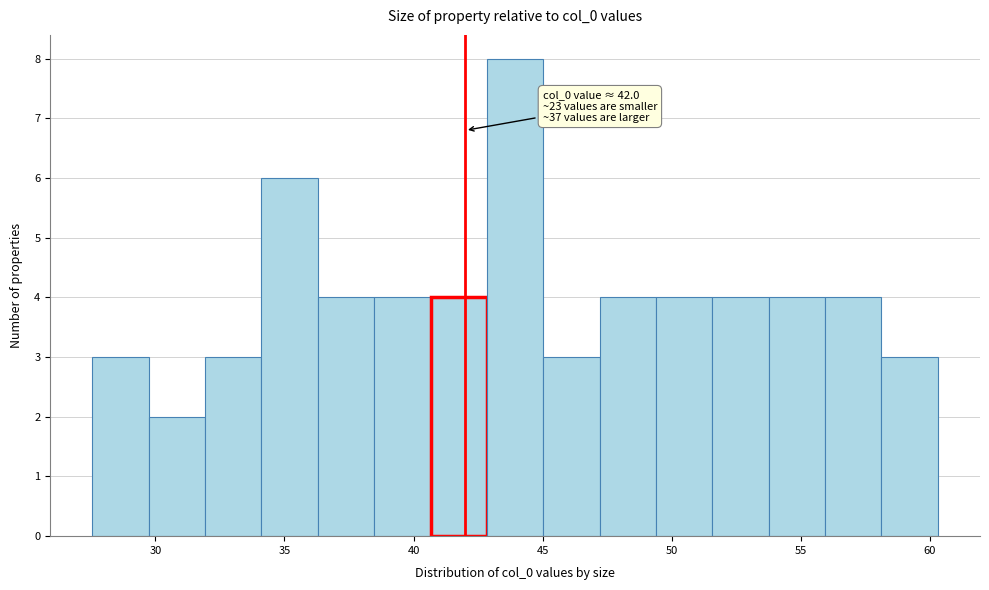

Over which range of the x-axis is the bar tallest?

43.0 to 45.0